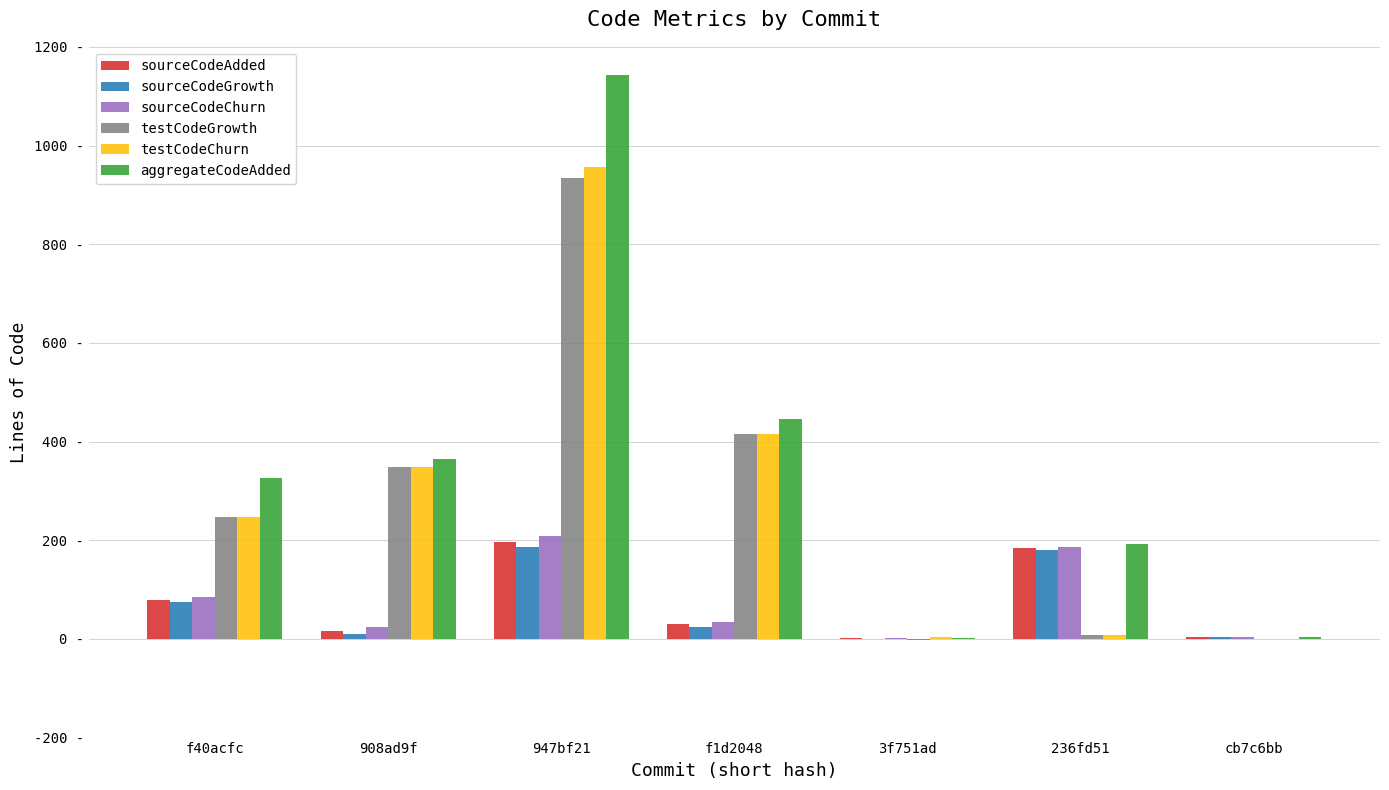

What is the value of the testCodeGrowth bar at the 2nd from the left?

348